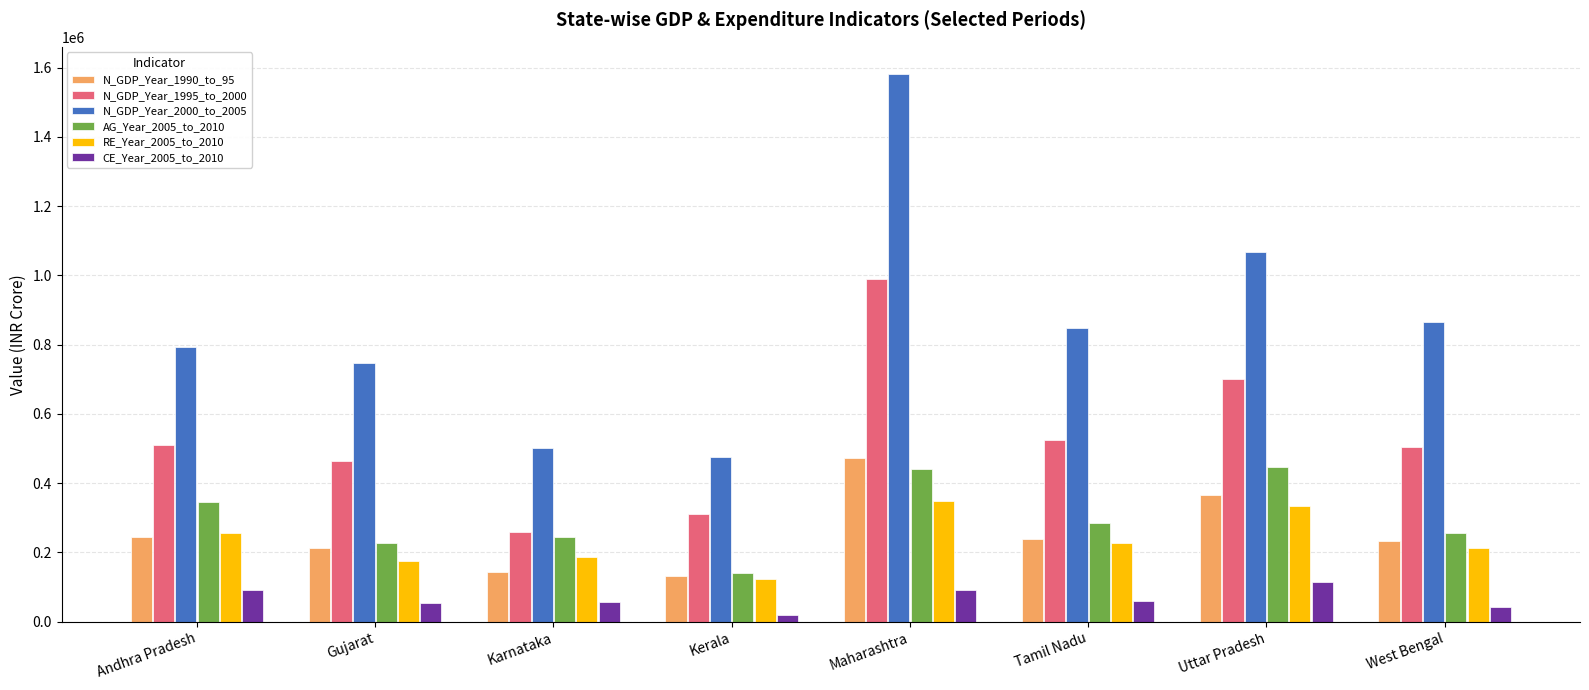

Which series changed the most between Gujarat and Maharashtra?

N_GDP_Year_2000_to_2005